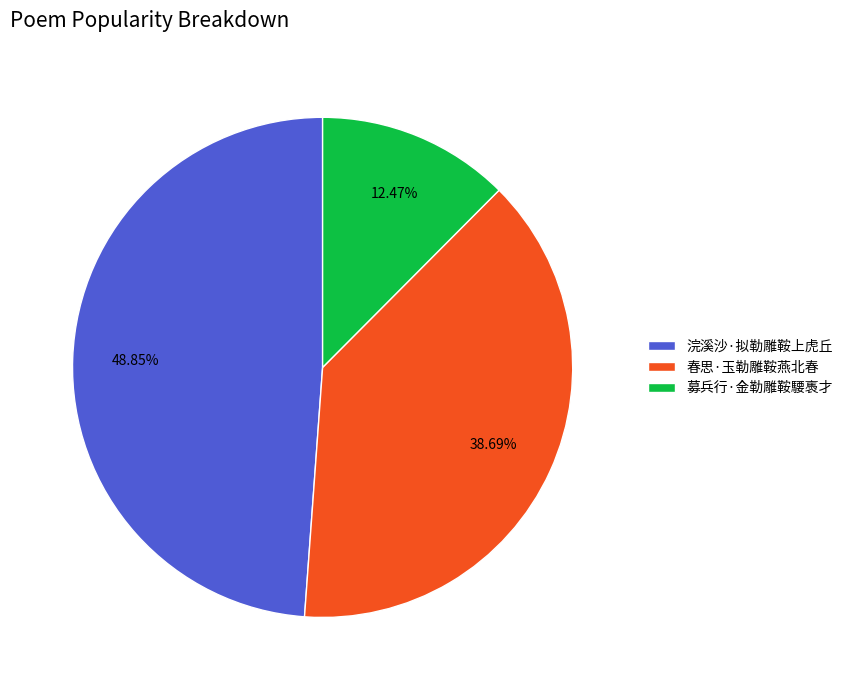

Rank the categories by value from lowest to highest.

募兵行·金勒雕鞍騕褭才, 春思·玉勒雕鞍燕北春, 浣溪沙·拟勒雕鞍上虎丘